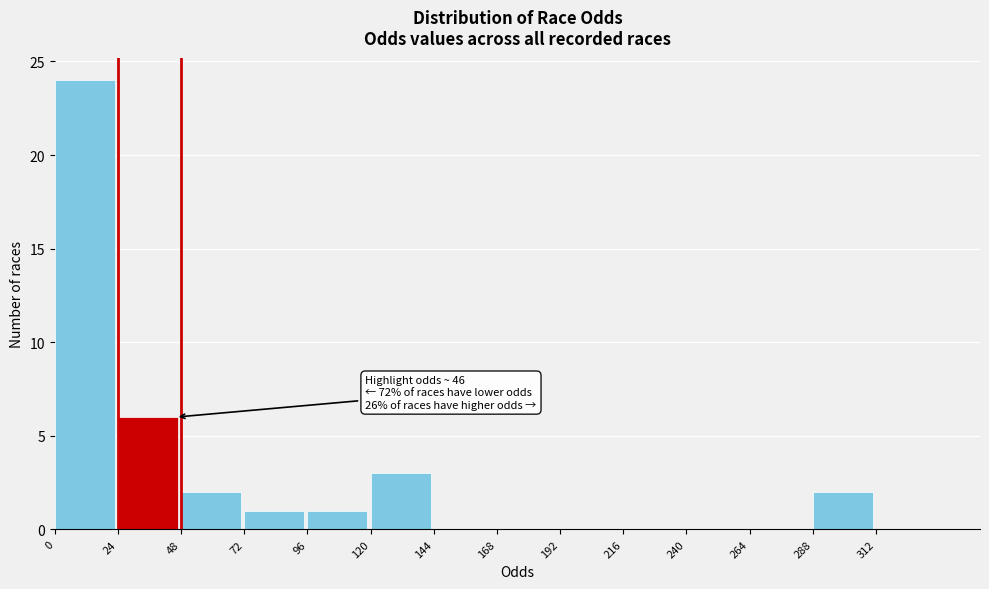

Over which range of the x-axis is the bar tallest?

0 to 24